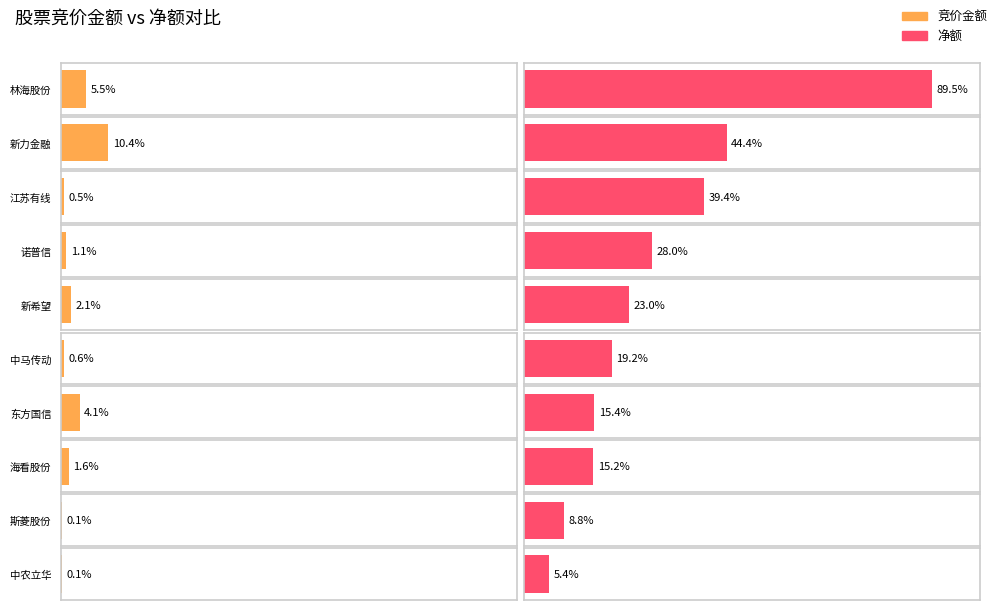

How many values in the 竞价金额 series exceed 1053381?

4